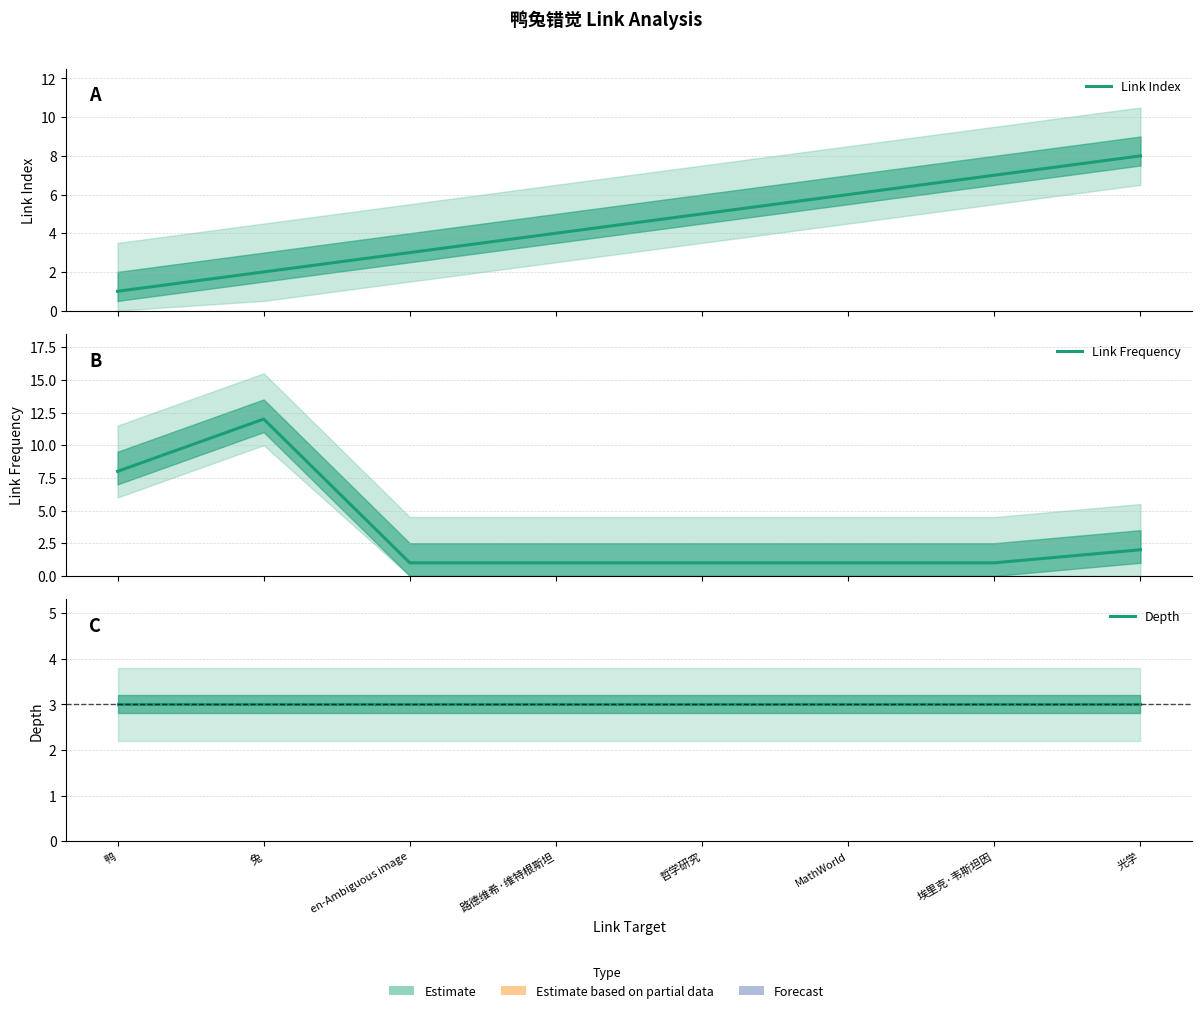

What is the smallest value displayed?

1